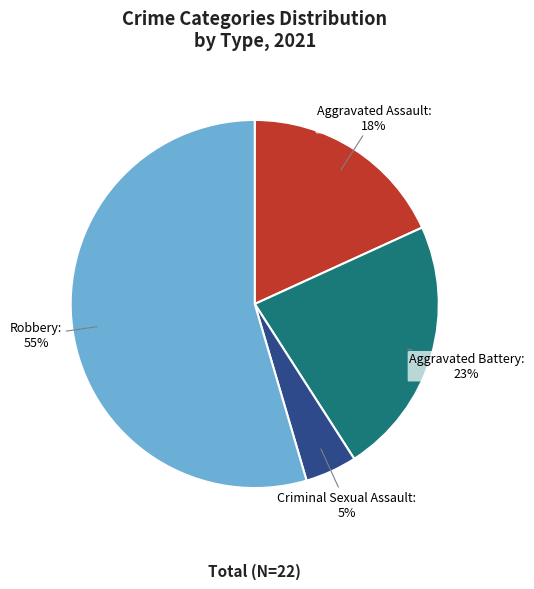

Which slice is the largest?

Robbery